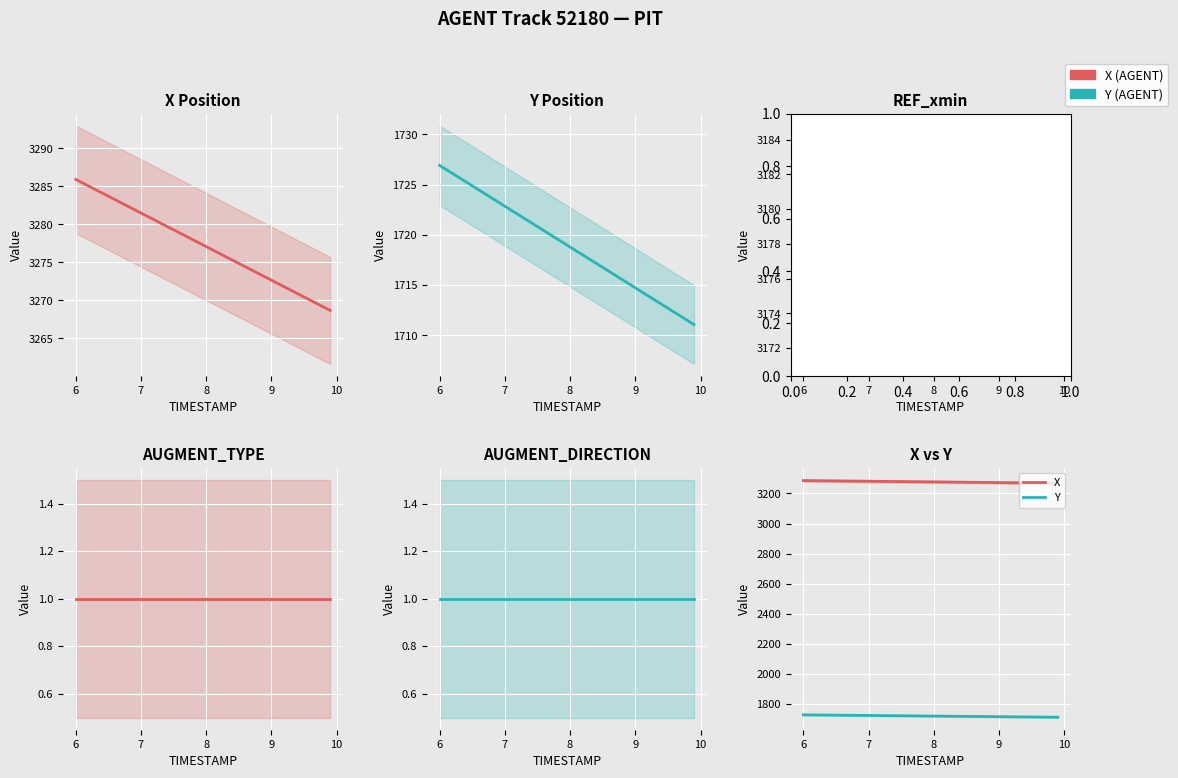

Is this an area chart (filled region under the line)?

No